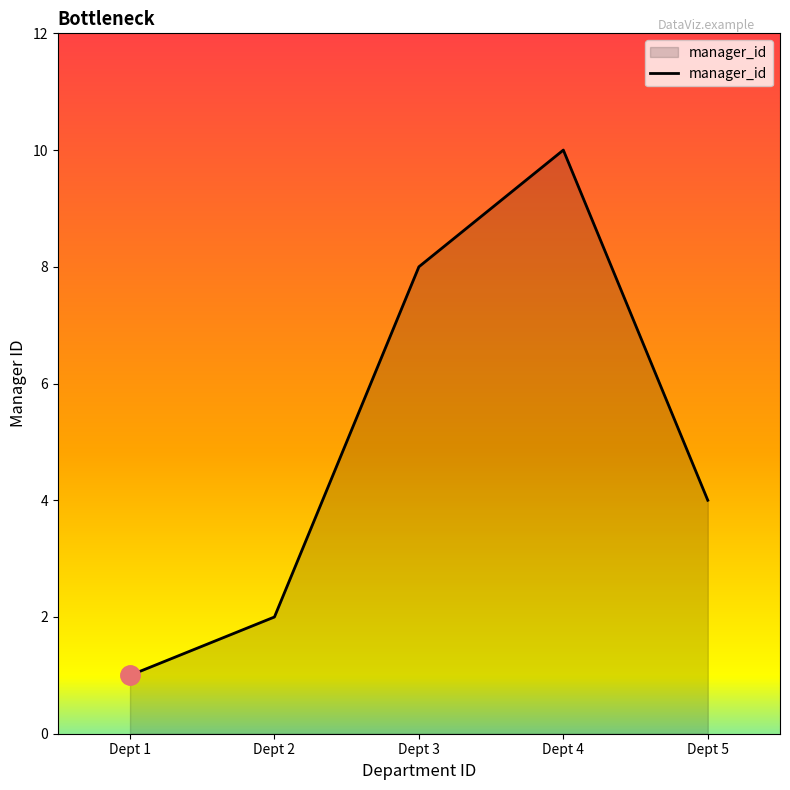

Count the values in the range 2 to 8.

3